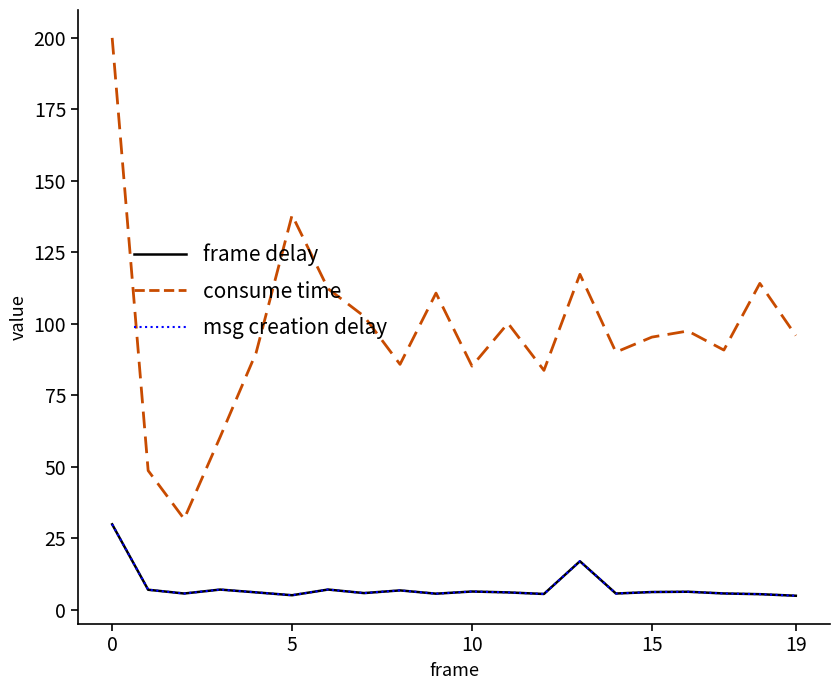

Is this an area chart (filled region under the line)?

No